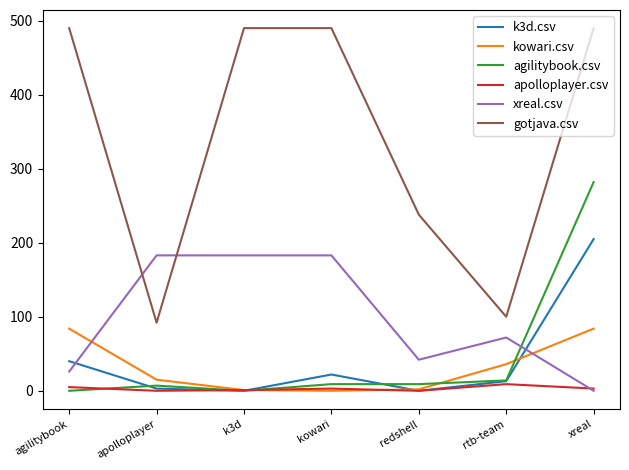

Which series has the largest total across all categories?

gotjava.csv